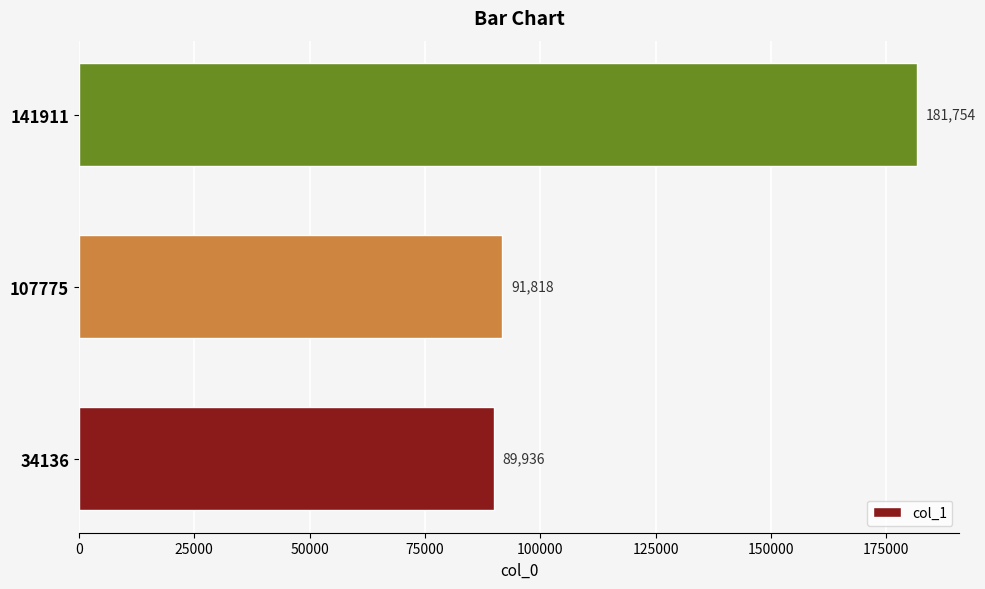

How many bars are there in total?

3